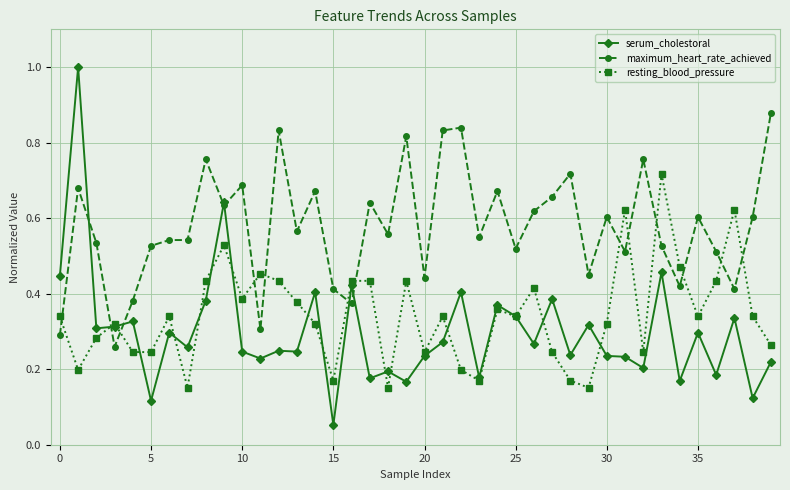

At how many categories does at least one series exceed 0?

40